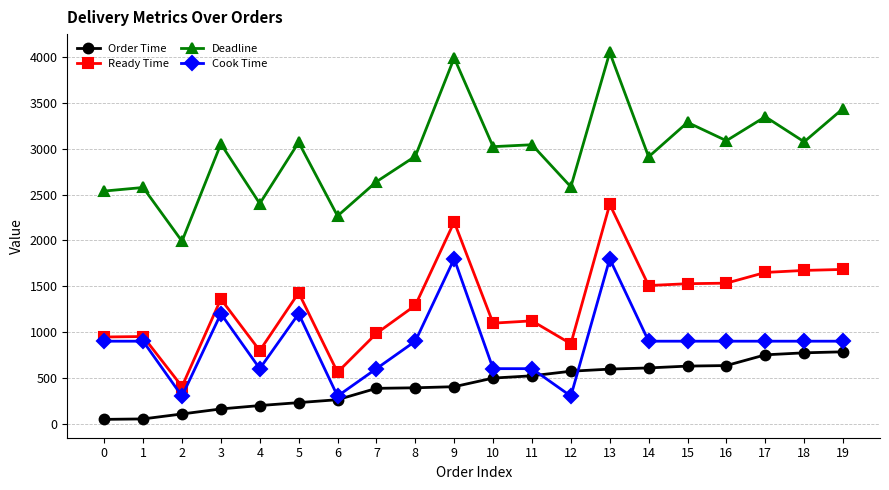

True or false: Deadline and Ready Time cross at least once.

False